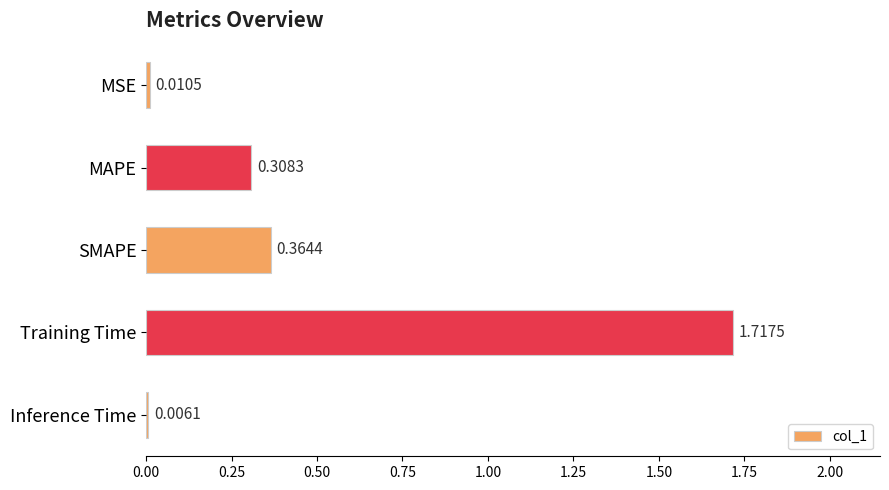

Which has a higher value, SMAPE or MSE?

SMAPE